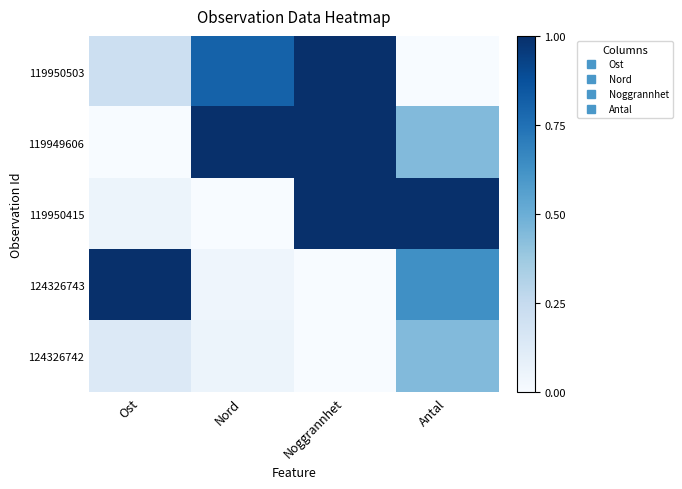

Which has a higher value, Ost or Noggrannhet?

Noggrannhet